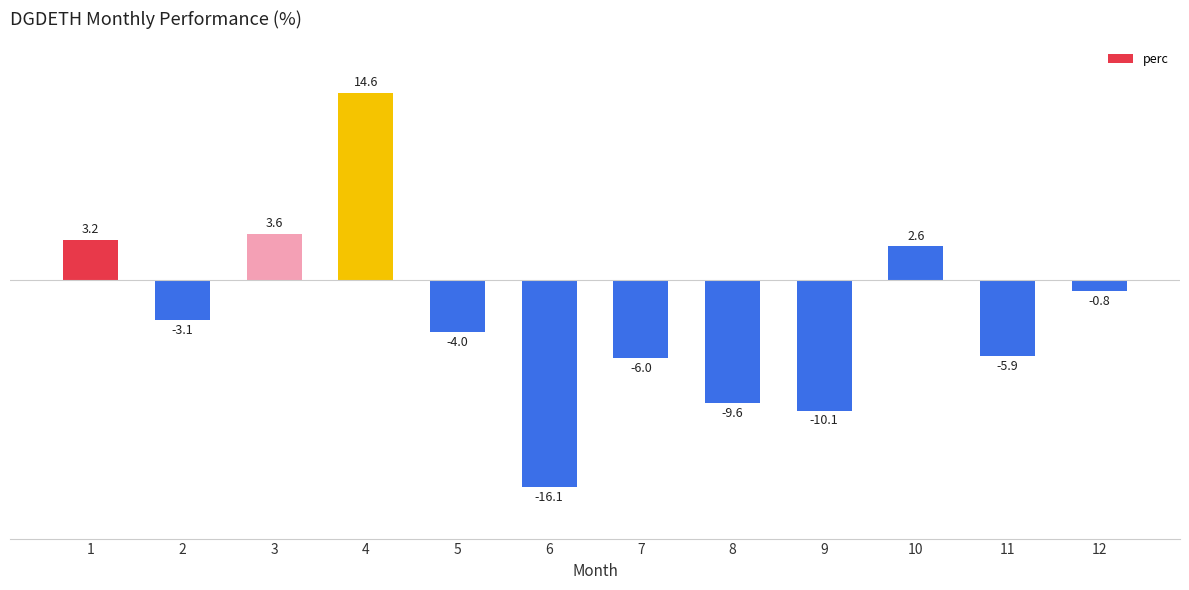

What is the difference between the maximum and minimum values?

30.7